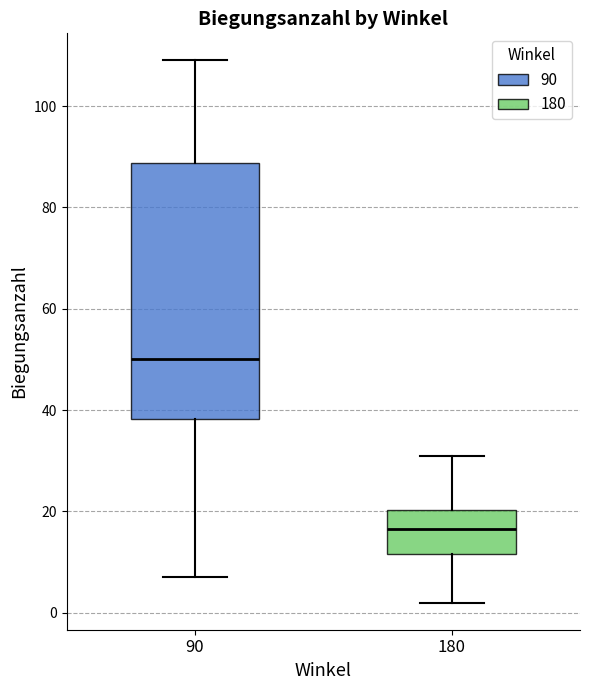

Which box has the highest median line?

90